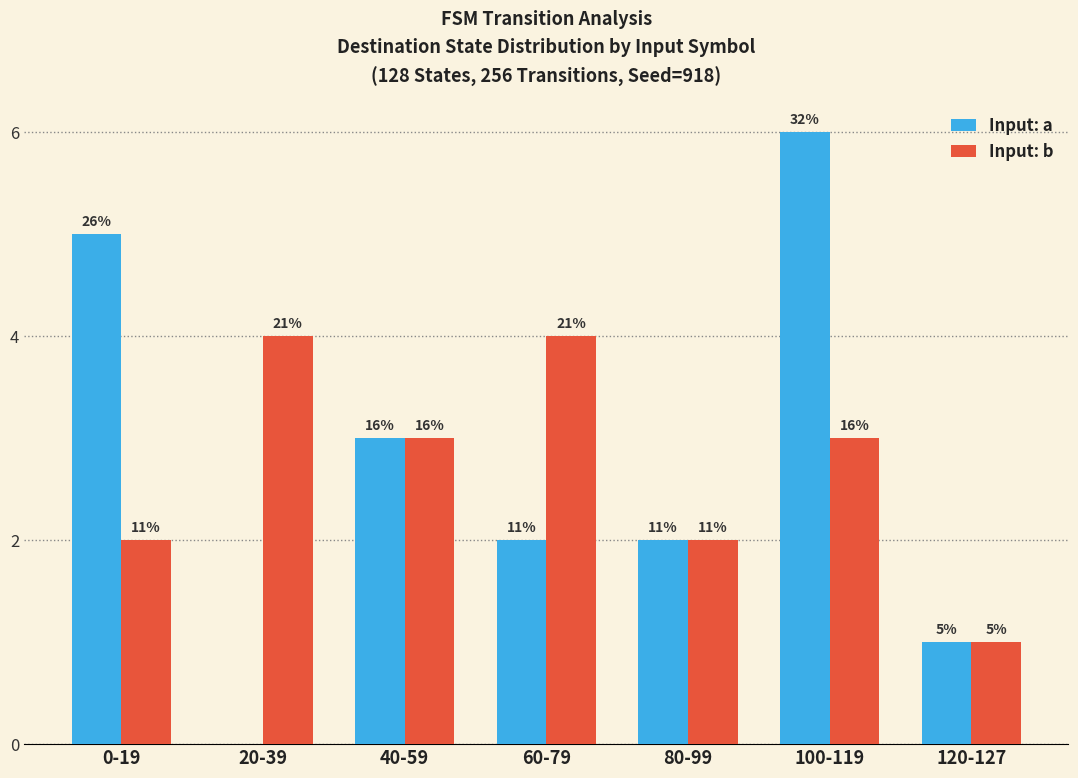

Which series has the largest total across all categories?

Input: a